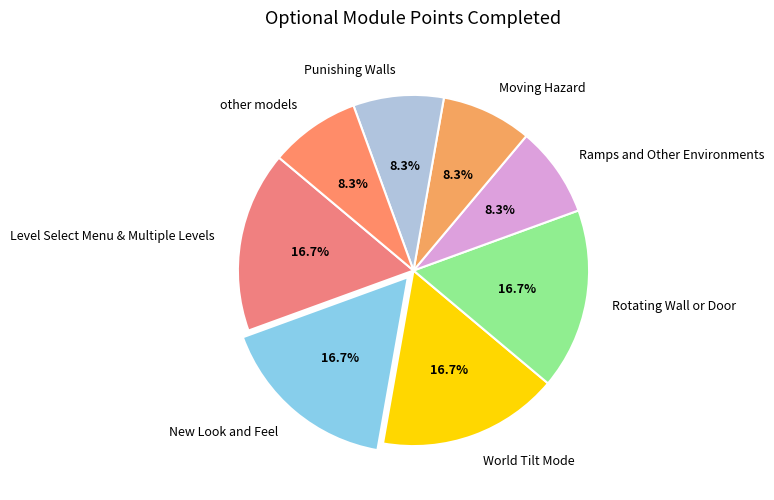

Does Level Select Menu & Multiple Levels represent more than half of the total?

No